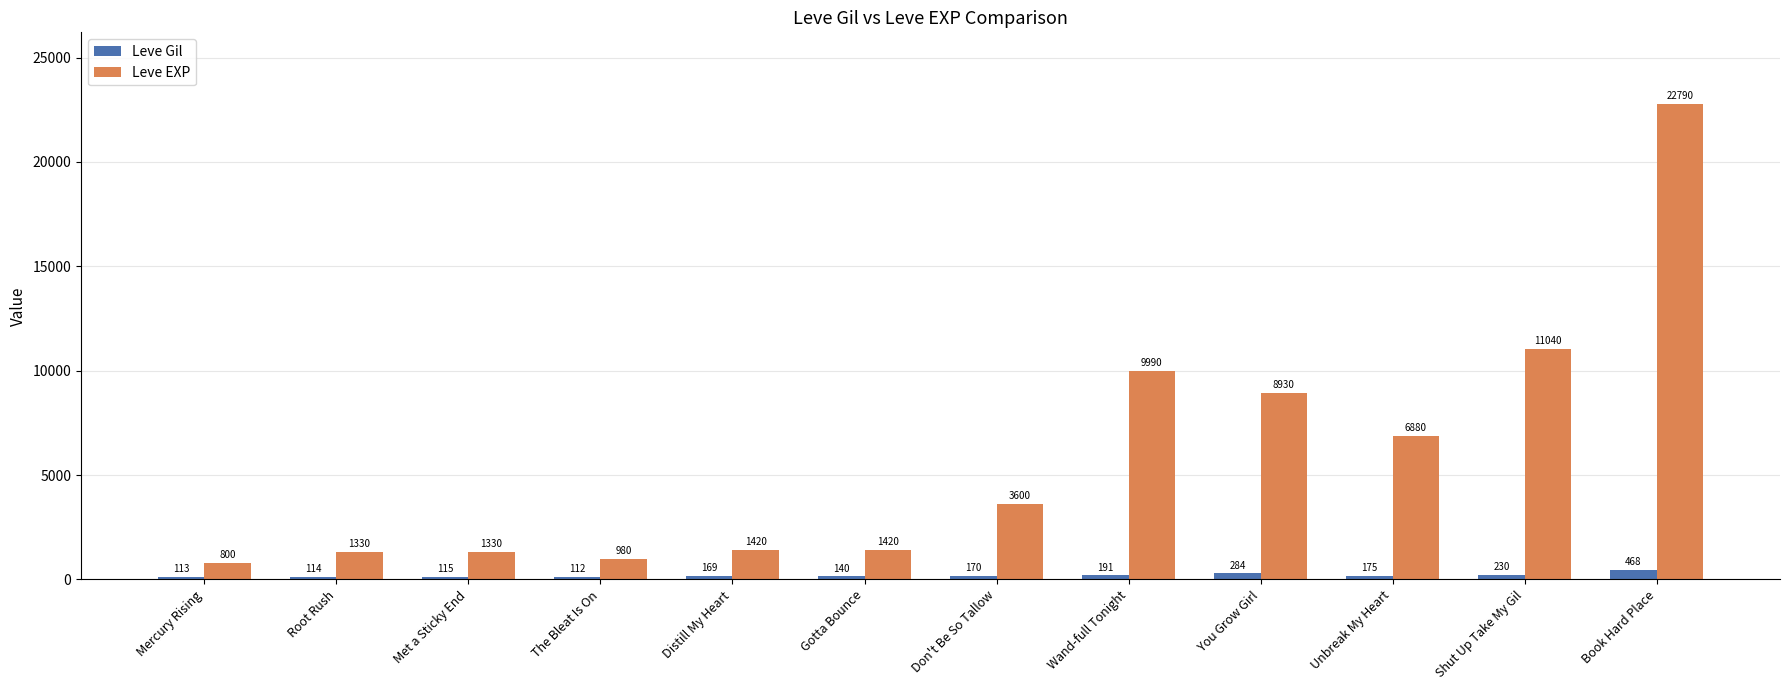

Where is Leve Gil nearest to the value 290?

You Grow Girl